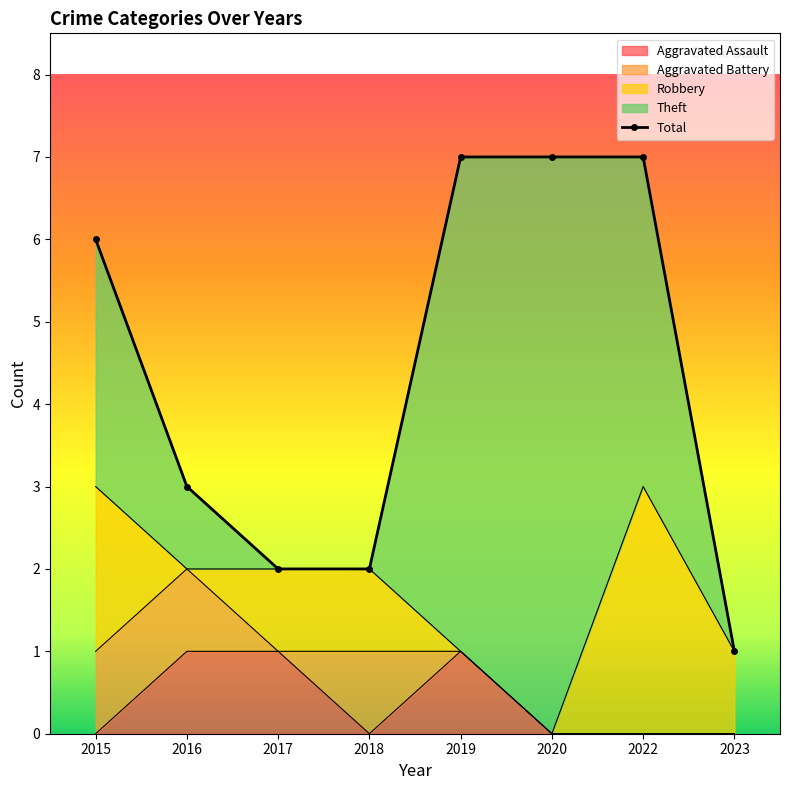

Where is the data nearest to the value 4?

2016